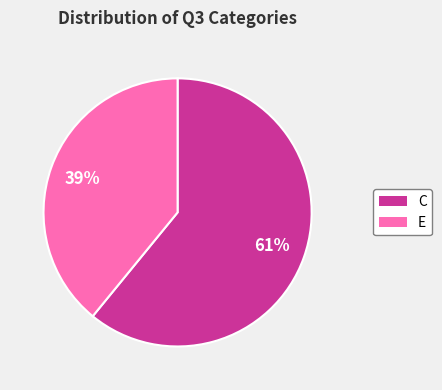

Is the sum of C and E greater than half?

Yes